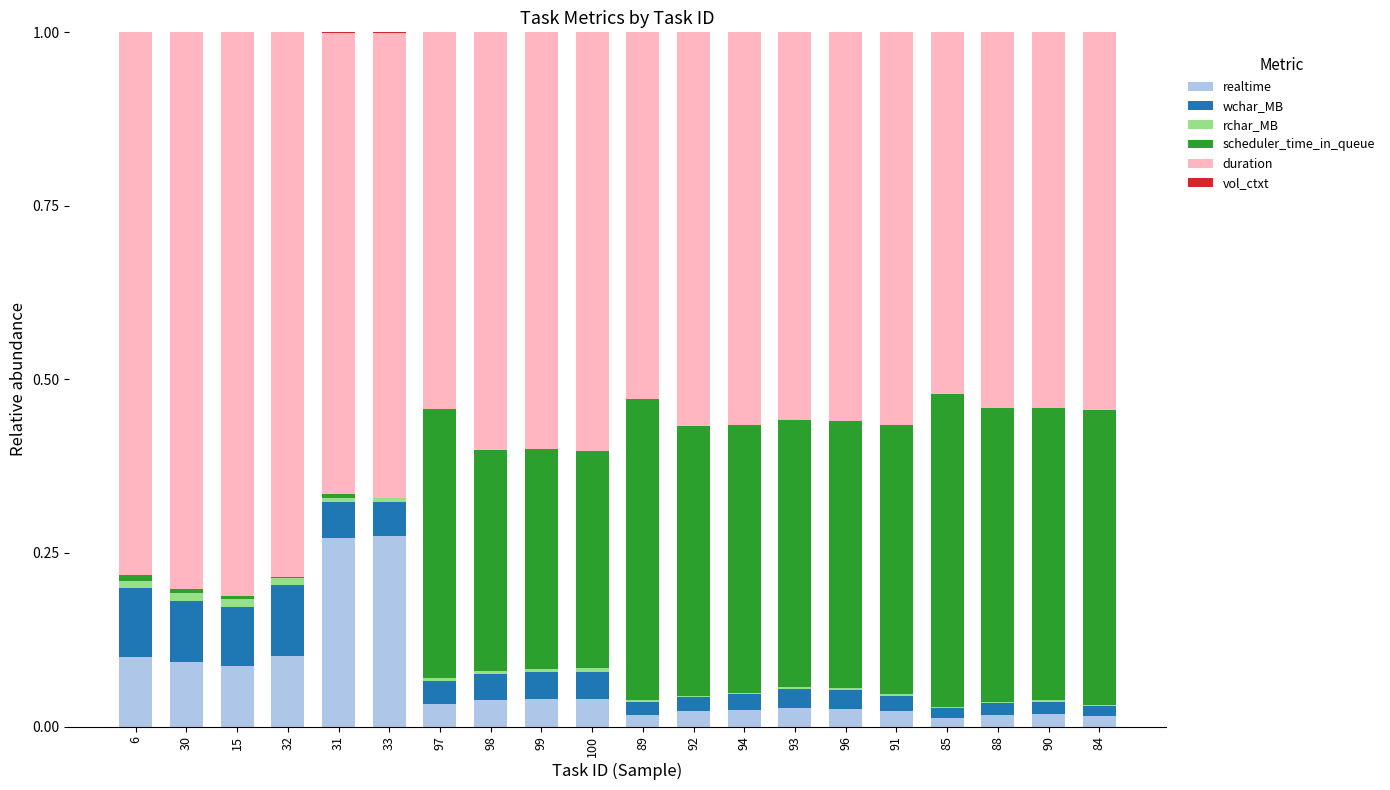

True or false: realtime has a value of 0.1 at 32.

True